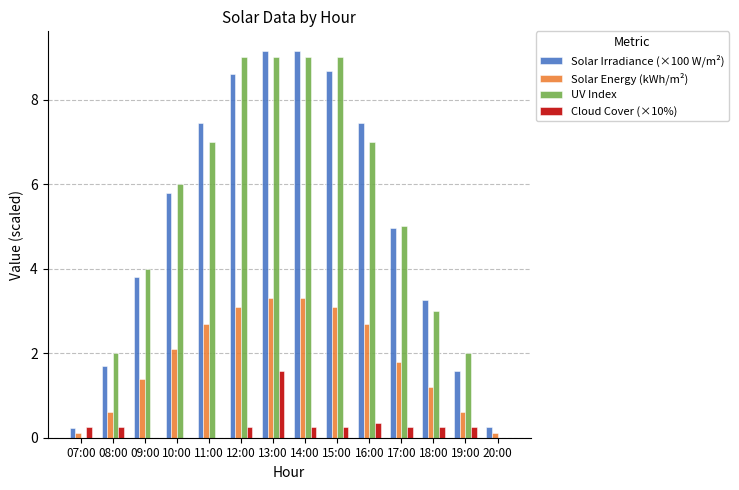

The UV Index series shows 14.7 at 15:00. True or false?

False